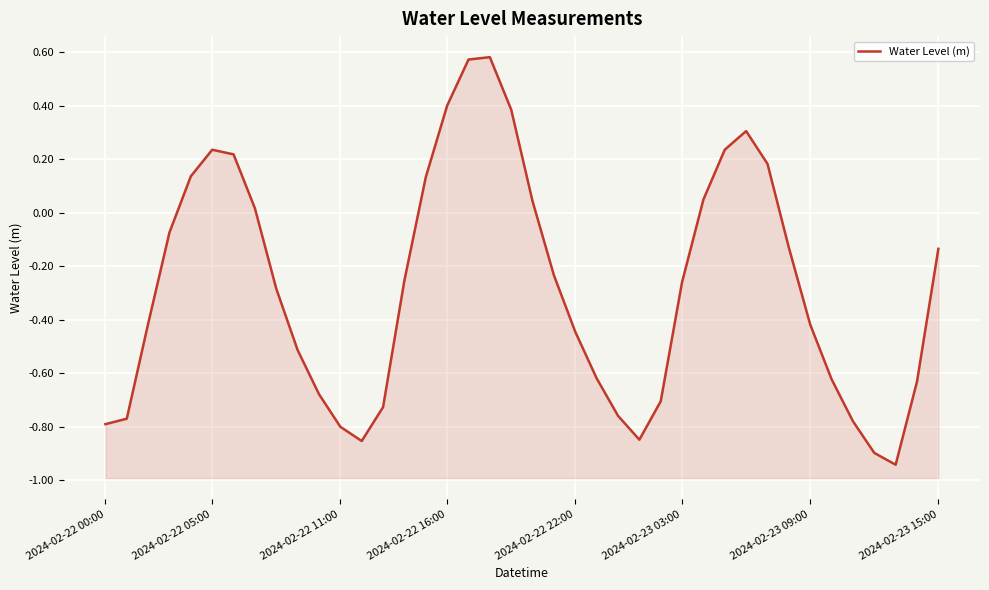

What is the value of the 33rd point from the left?

-0.1